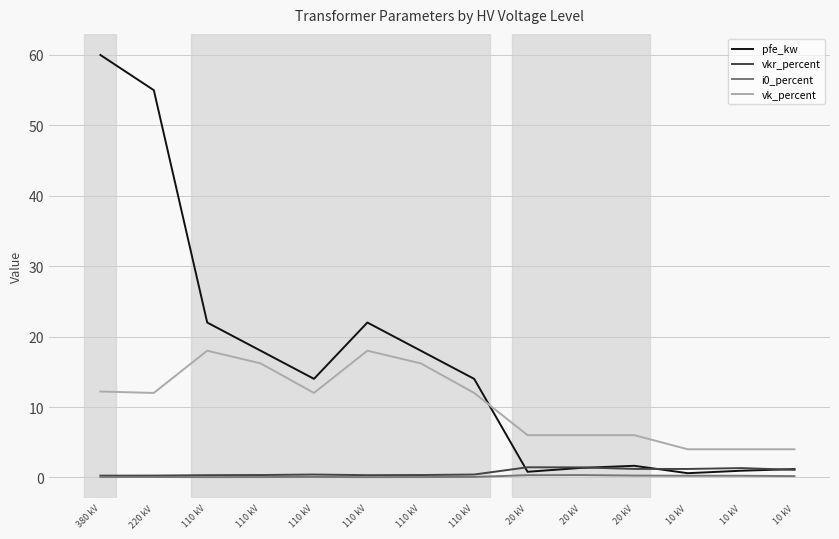

Is this an area chart (filled region under the line)?

No